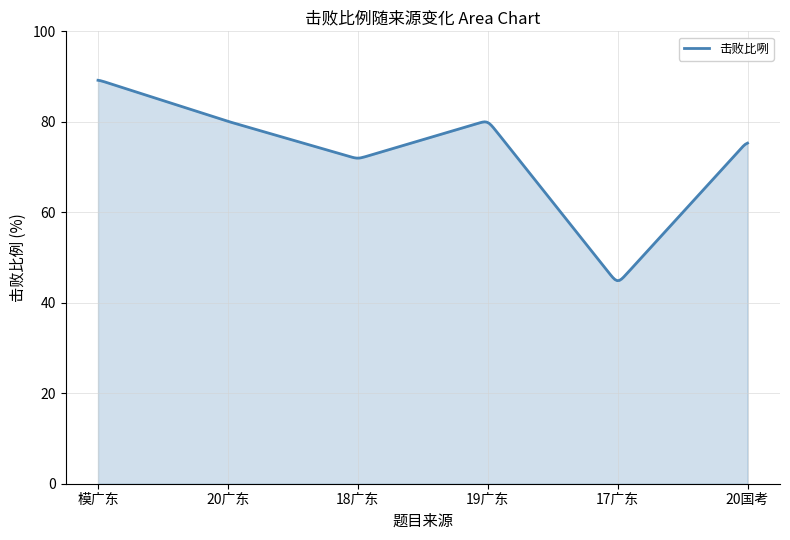

What is the difference between the maximum and minimum values?

44.3